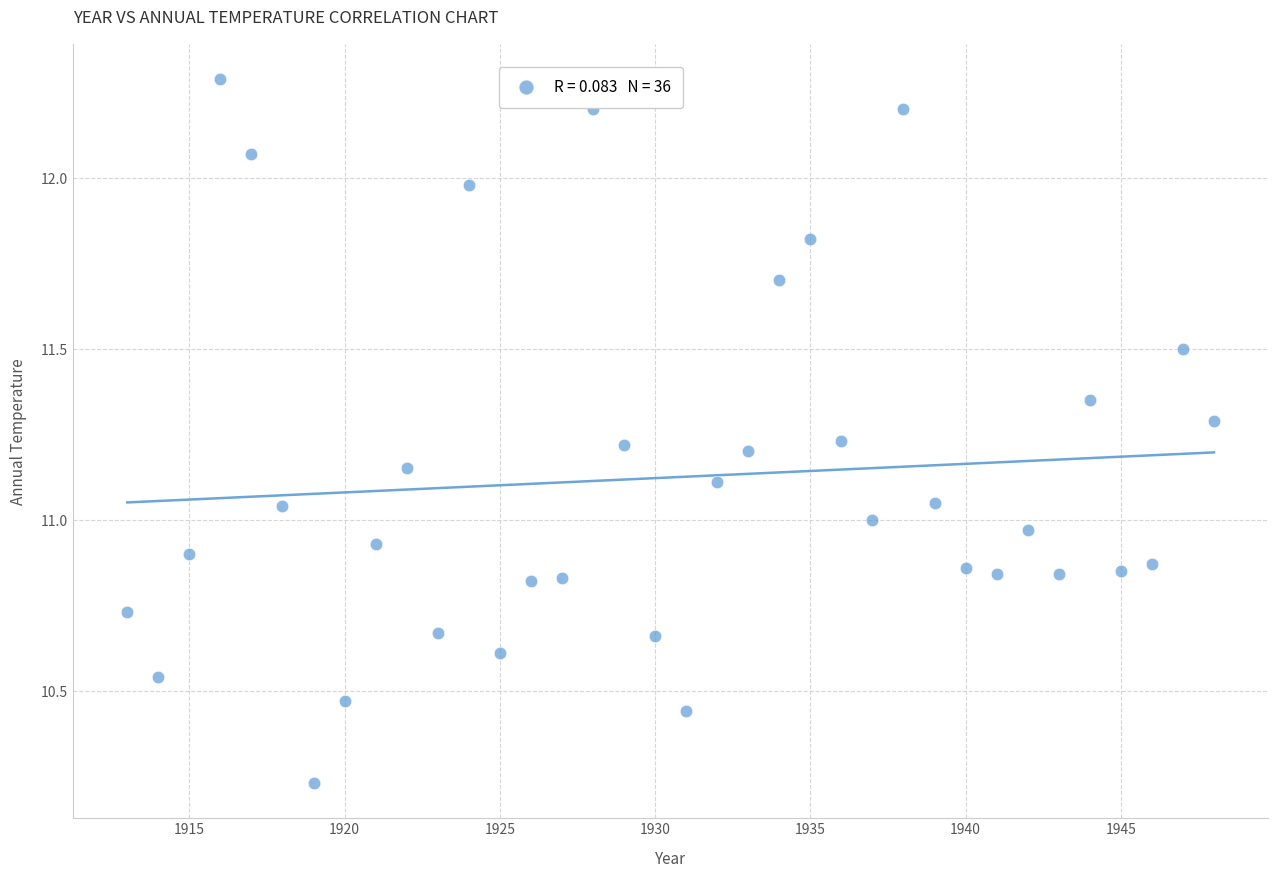

Count the number of points in this scatter plot.

36